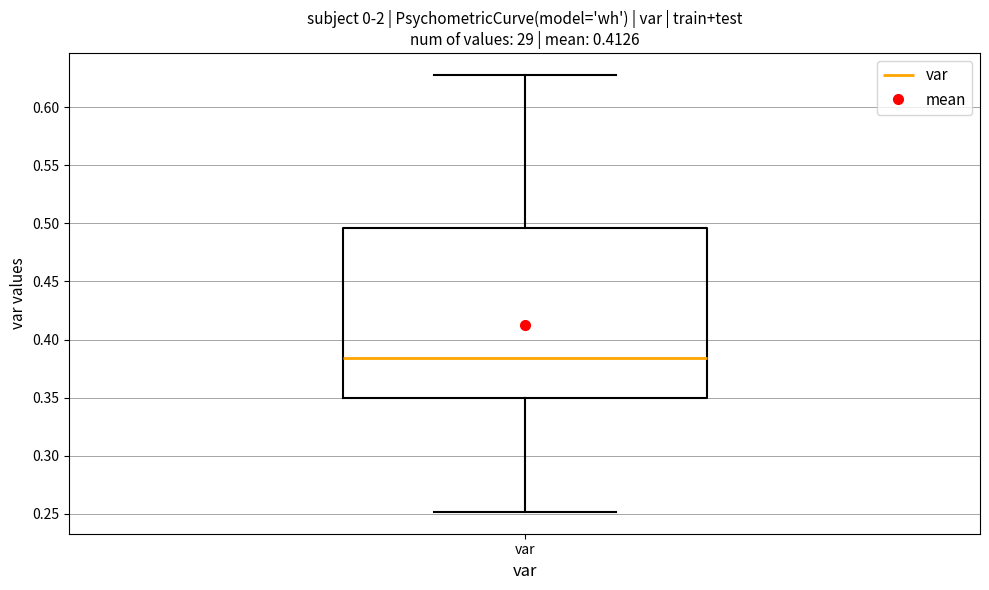

Where is the upper edge of the box for var on the y-axis? The values are not printed on the chart, so give them approximately, as read against the axis.

0.495